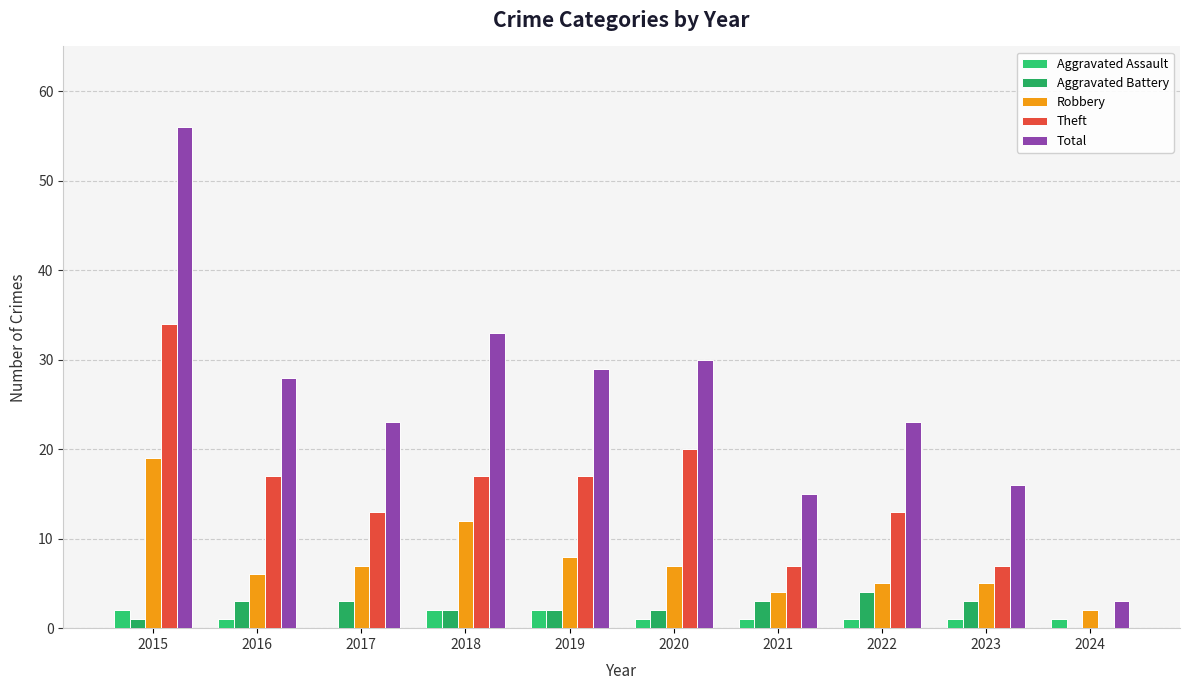

Are the bars horizontal?

No